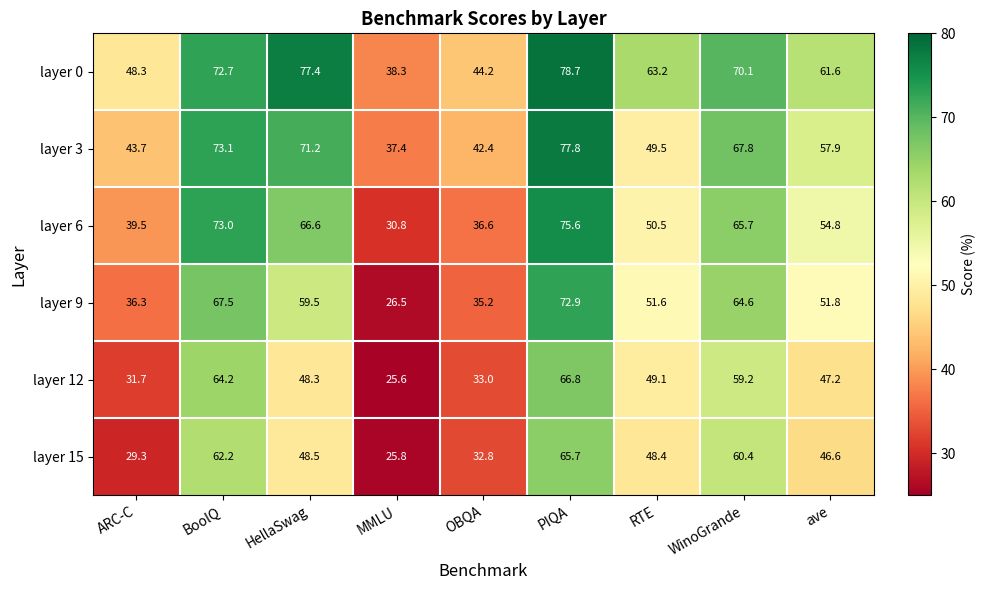

At which category is the sum across all series the highest?

PIQA